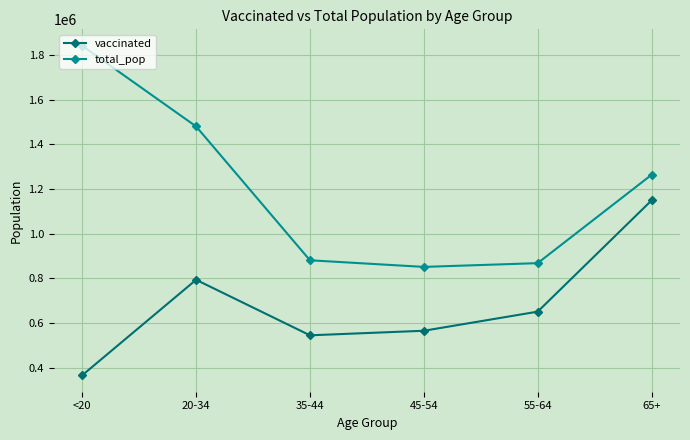

Which series has the widest spread of values?

total_pop